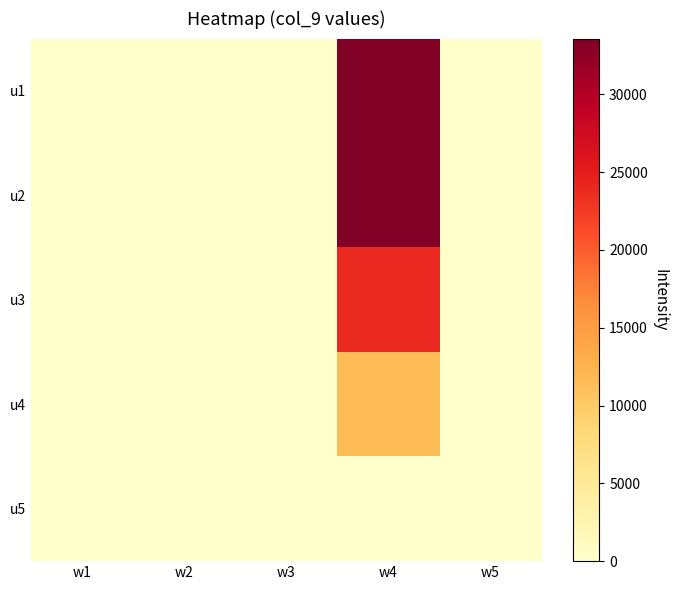

Which has a higher value, w4 or w3?

w4